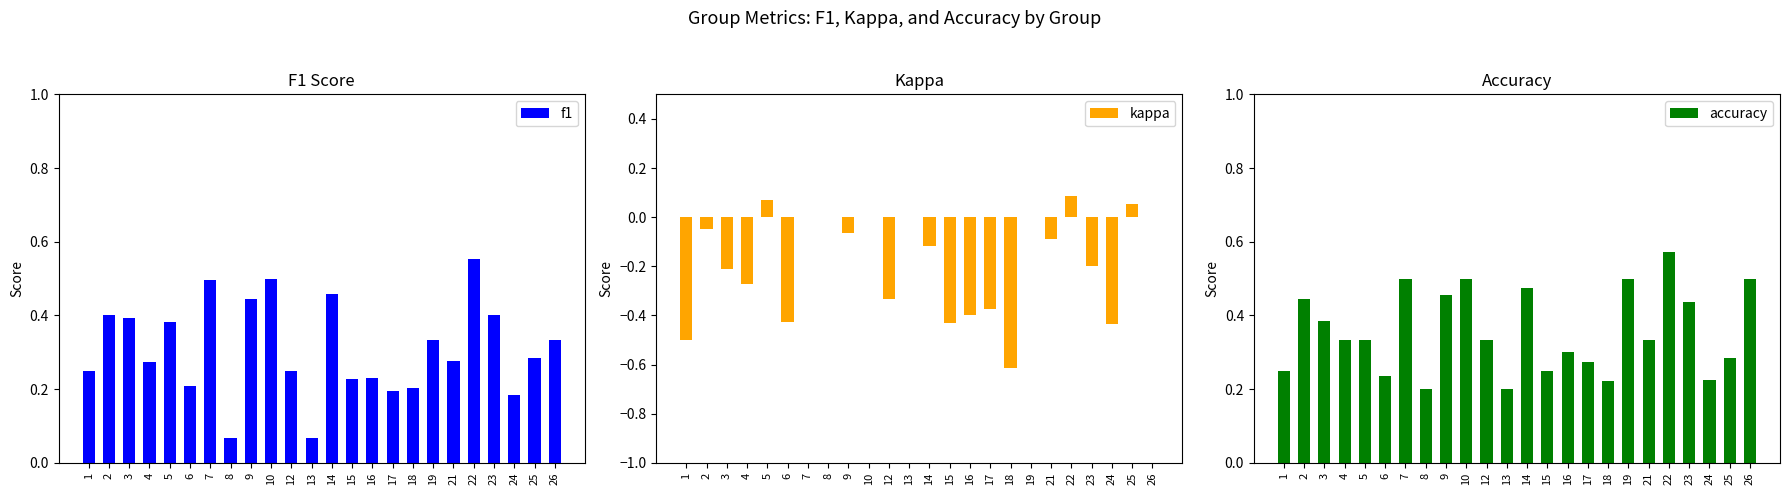

Which label corresponds to the largest value in the chart?

22